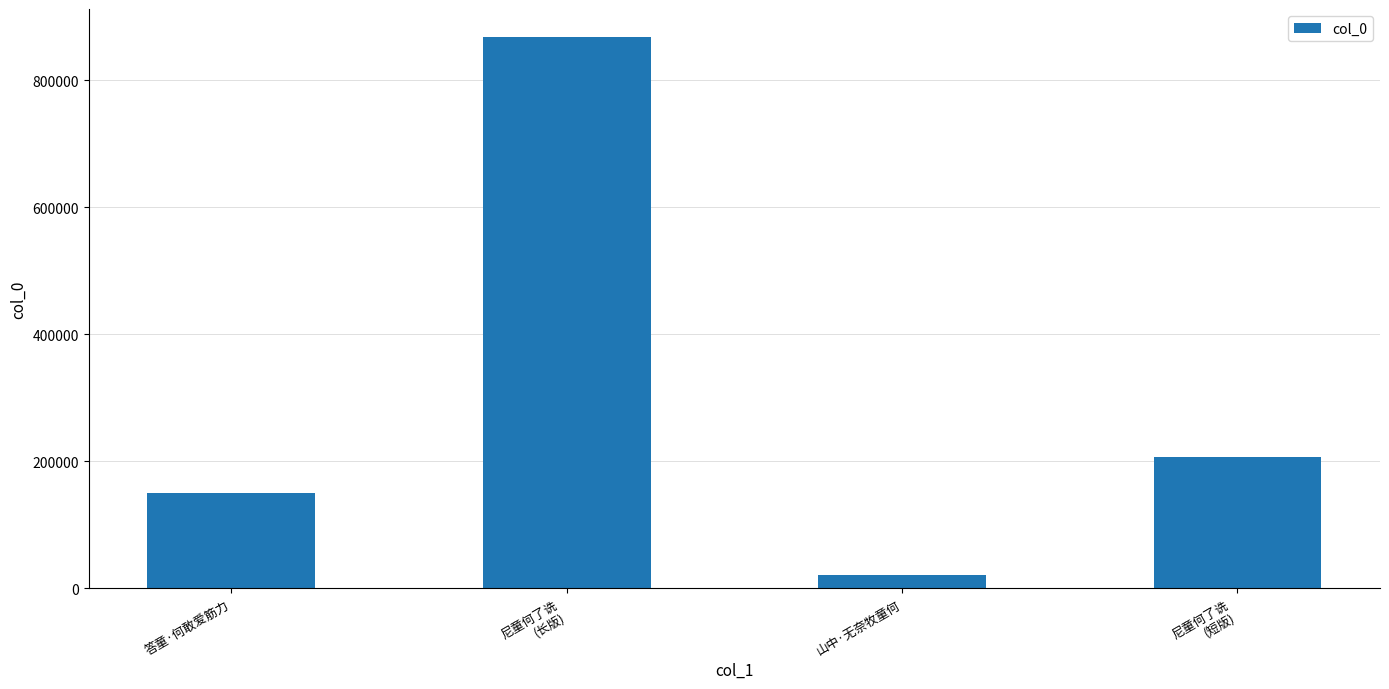

The value at 尼童何了诜
(短版) is 206951. True or false?

True